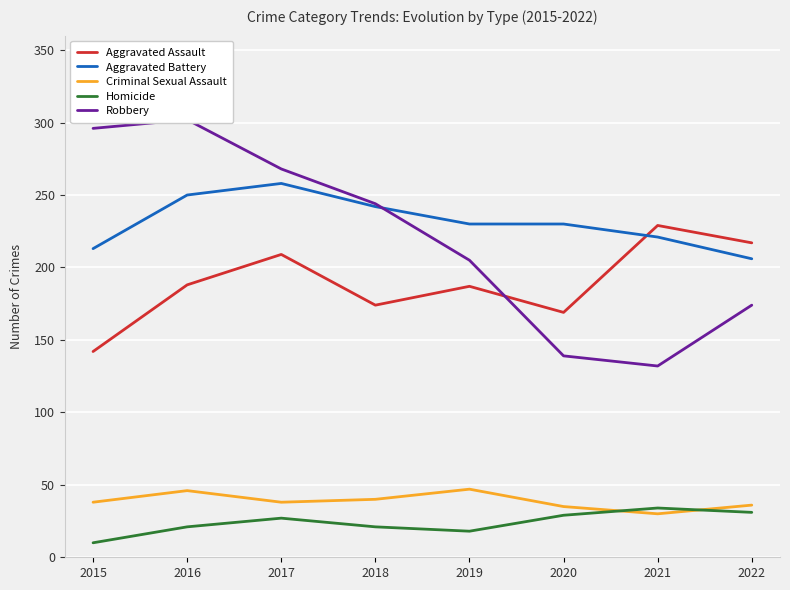

What value does the Aggravated Battery series have at 2016?

250